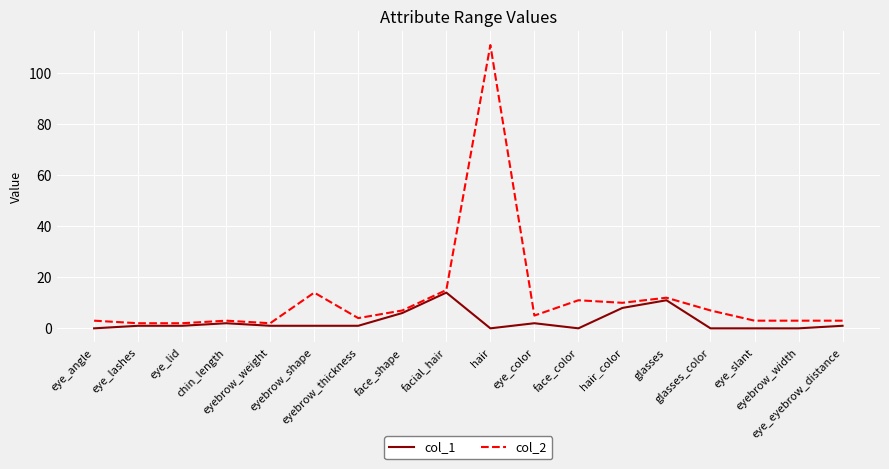

True or false: col_1 has a value of 11 at glasses.

True